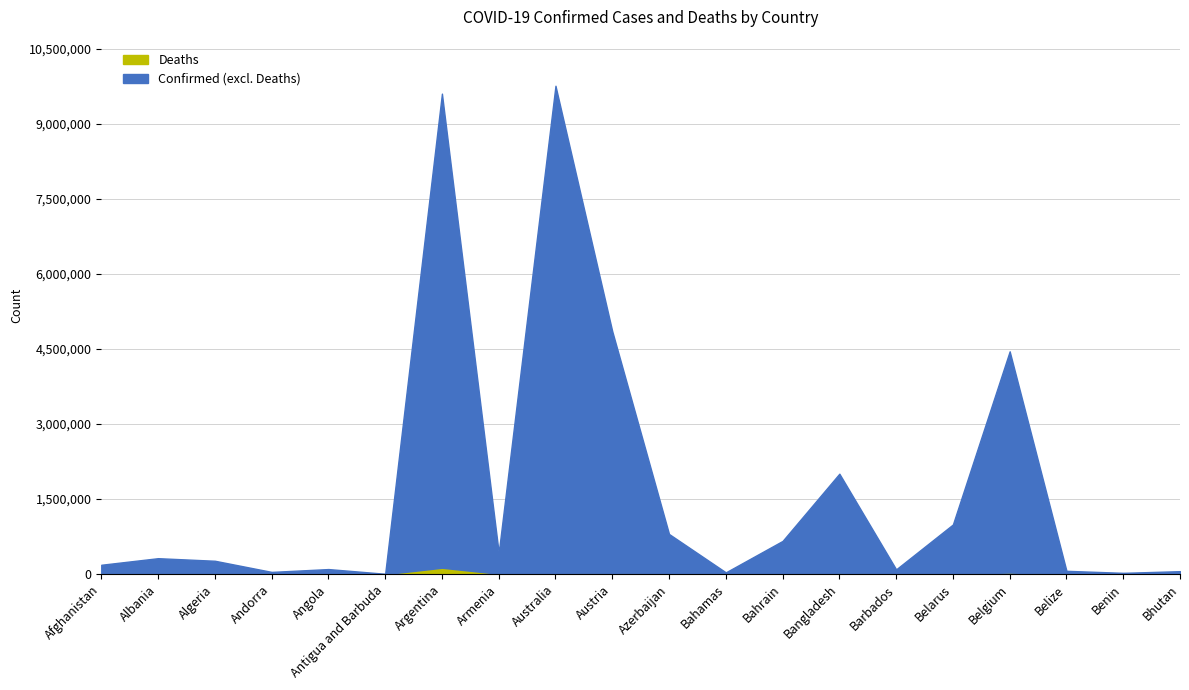

True or false: Confirmed and Deaths cross at least once.

False